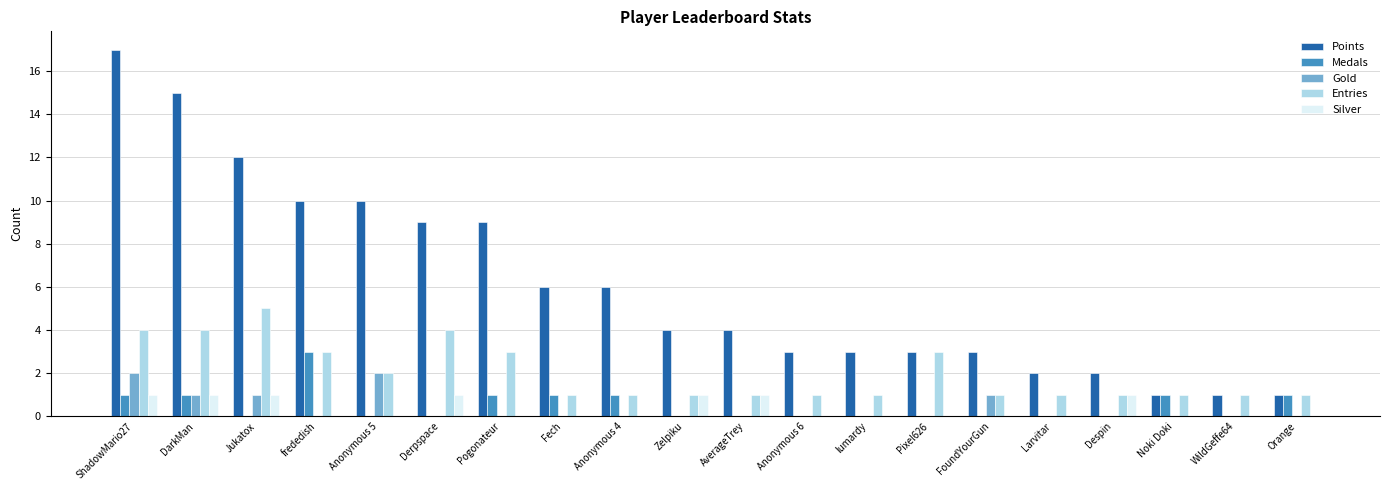

Reading left to right, extract all data points from this chart.

Points: ShadowMario27=17	DarkMan=15	Jukatox=12	frededish=10	Anonymous 5=10	Derpspace=9	Pogonateur=9	Fech=6	Anonymous 4=6	Zelpiku=4	AverageTrey=4	Anonymous 6=3	lumardy=3	Pixel626=3	FoundYourGun=3	Larvitar=2	Despin=2	Noki Doki=1	WildGeffe64=1	Orange=1
Medals: ShadowMario27=1	DarkMan=1	Jukatox=0	frededish=3	Anonymous 5=0	Derpspace=0	Pogonateur=1	Fech=1	Anonymous 4=1	Zelpiku=0	AverageTrey=0	Anonymous 6=0	lumardy=0	Pixel626=0	FoundYourGun=0	Larvitar=0	Despin=0	Noki Doki=1	WildGeffe64=0	Orange=1
Gold: ShadowMario27=2	DarkMan=1	Jukatox=1	frededish=0	Anonymous 5=2	Derpspace=0	Pogonateur=0	Fech=0	Anonymous 4=0	Zelpiku=0	AverageTrey=0	Anonymous 6=0	lumardy=0	Pixel626=0	FoundYourGun=1	Larvitar=0	Despin=0	Noki Doki=0	WildGeffe64=0	Orange=0
Entries: ShadowMario27=4	DarkMan=4	Jukatox=5	frededish=3	Anonymous 5=2	Derpspace=4	Pogonateur=3	Fech=1	Anonymous 4=1	Zelpiku=1	AverageTrey=1	Anonymous 6=1	lumardy=1	Pixel626=3	FoundYourGun=1	Larvitar=1	Despin=1	Noki Doki=1	WildGeffe64=1	Orange=1
Silver: ShadowMario27=1	DarkMan=1	Jukatox=1	frededish=0	Anonymous 5=0	Derpspace=1	Pogonateur=0	Fech=0	Anonymous 4=0	Zelpiku=1	AverageTrey=1	Anonymous 6=0	lumardy=0	Pixel626=0	FoundYourGun=0	Larvitar=0	Despin=1	Noki Doki=0	WildGeffe64=0	Orange=0